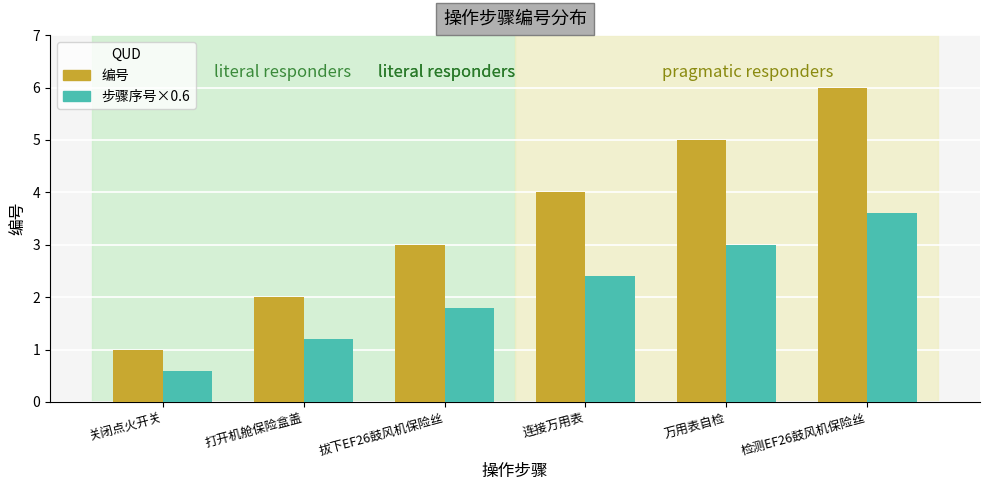

Which series has the largest total across all categories?

编号